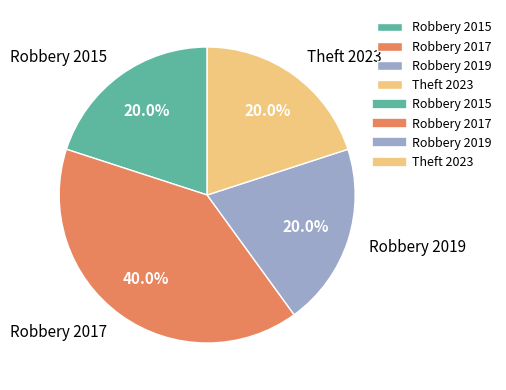

How many segments does this pie chart have?

4